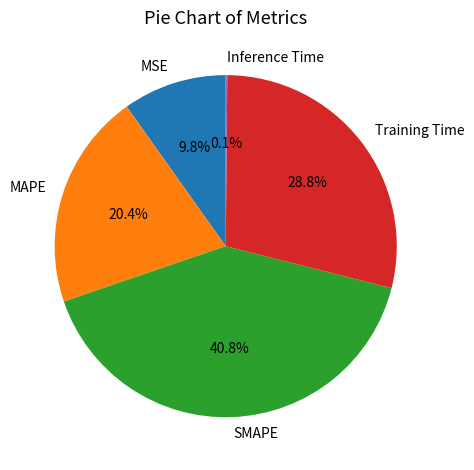

To the nearest percent, what is the average slice percentage?

20%